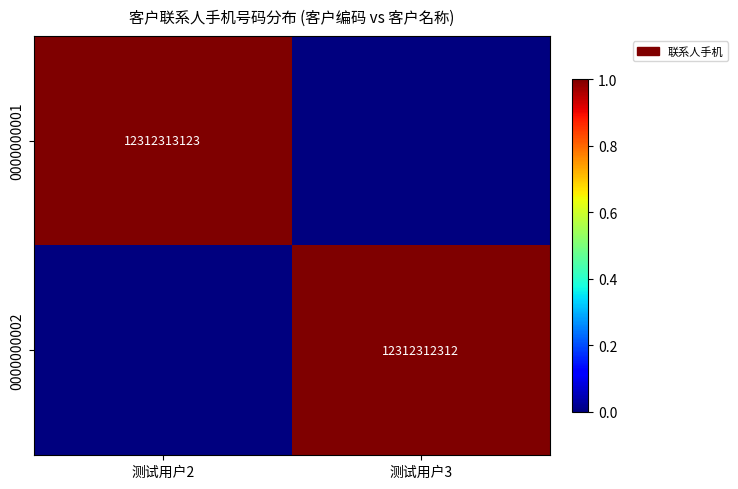

Is it true that 0000000002 equals 12312312312 at 测试用户3?

True